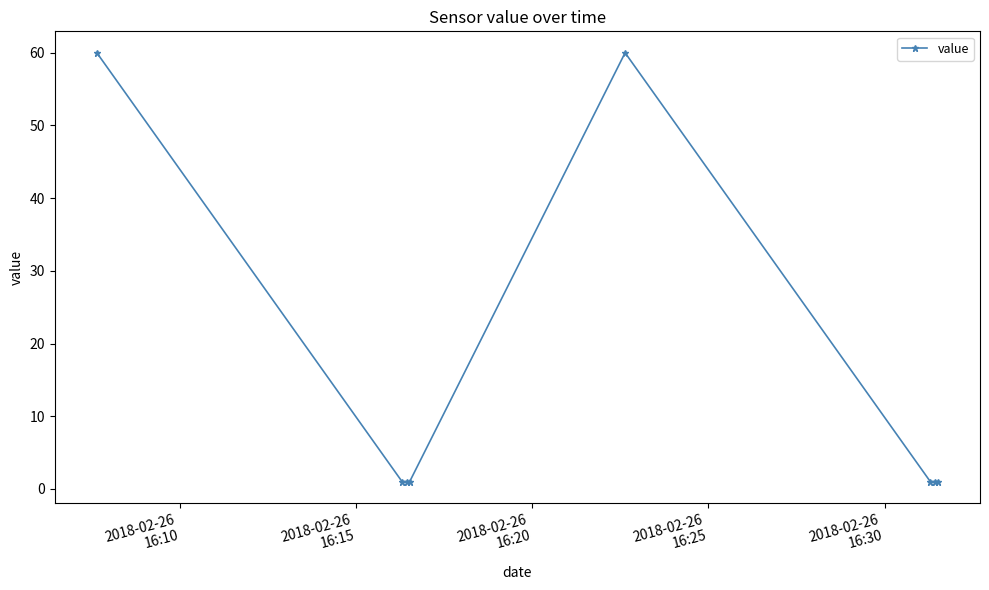

What is the average value?

16